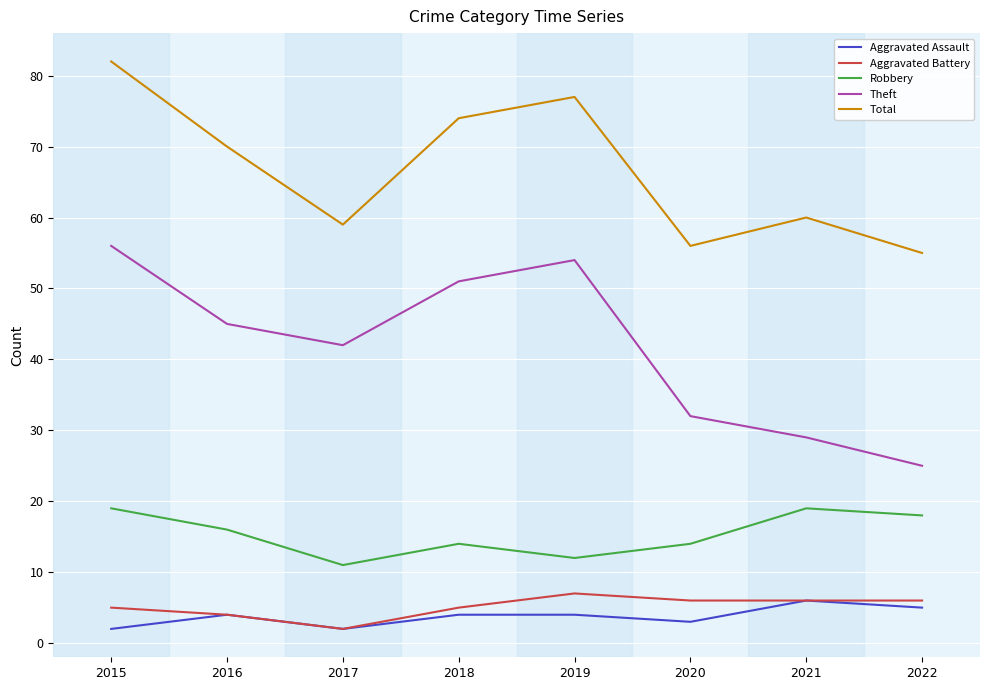

Reading right to left, what are all the values shown in this chart?

Aggravated Assault: 5	6	3	4	4	2	4	2
Aggravated Battery: 6	6	6	7	5	2	4	5
Robbery: 18	19	14	12	14	11	16	19
Theft: 25	29	32	54	51	42	45	56
Total: 55	60	56	77	74	59	70	82